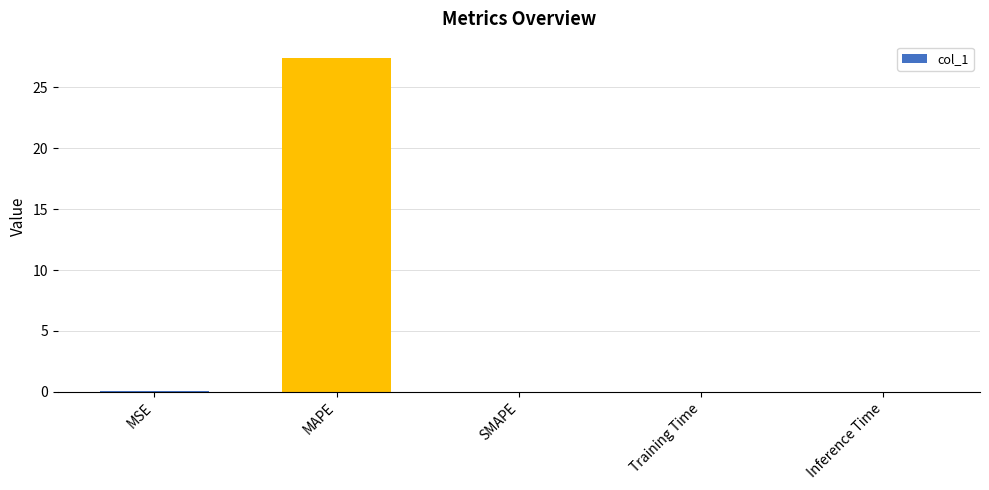

What is the maximum value shown in the chart?

27.4